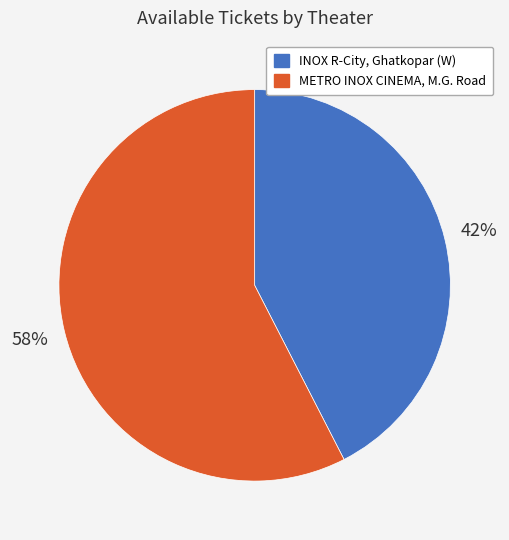

What is the smallest slice in the pie chart?

INOX R-City, Ghatkopar (W)